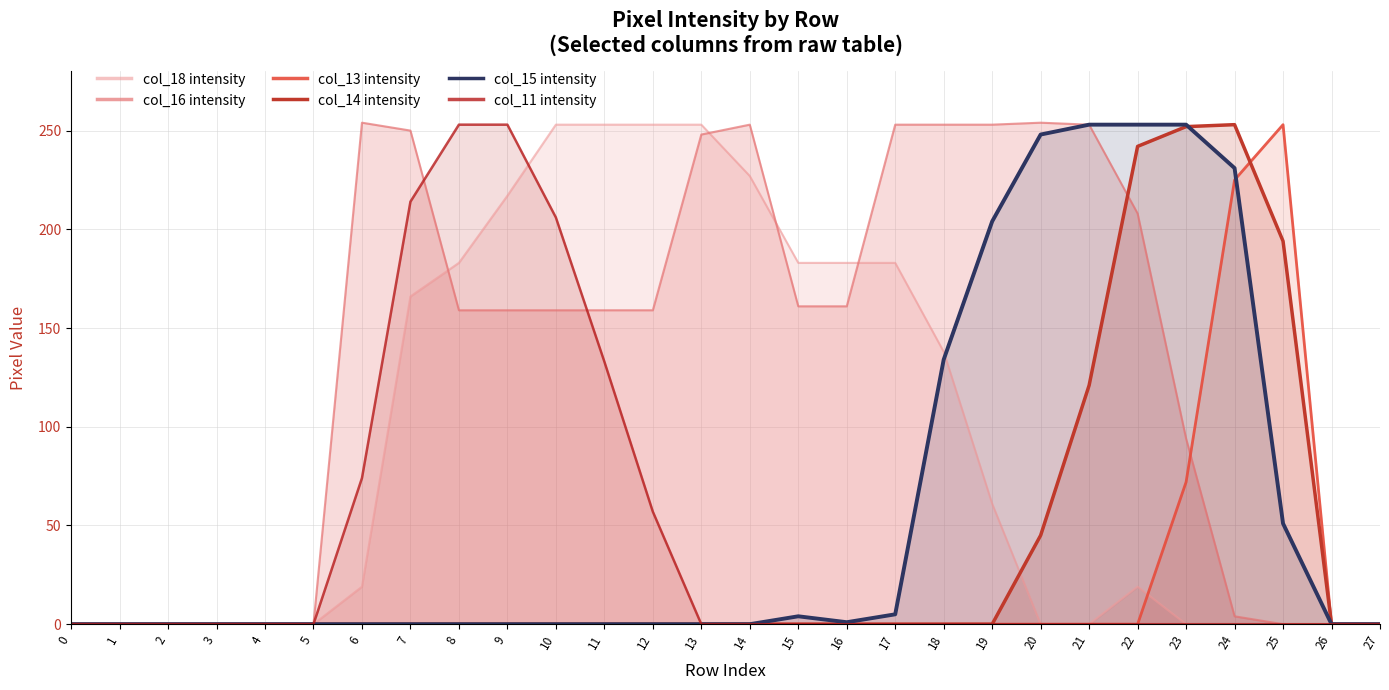

How many times do col_13 intensity and col_15 intensity cross each other?

1